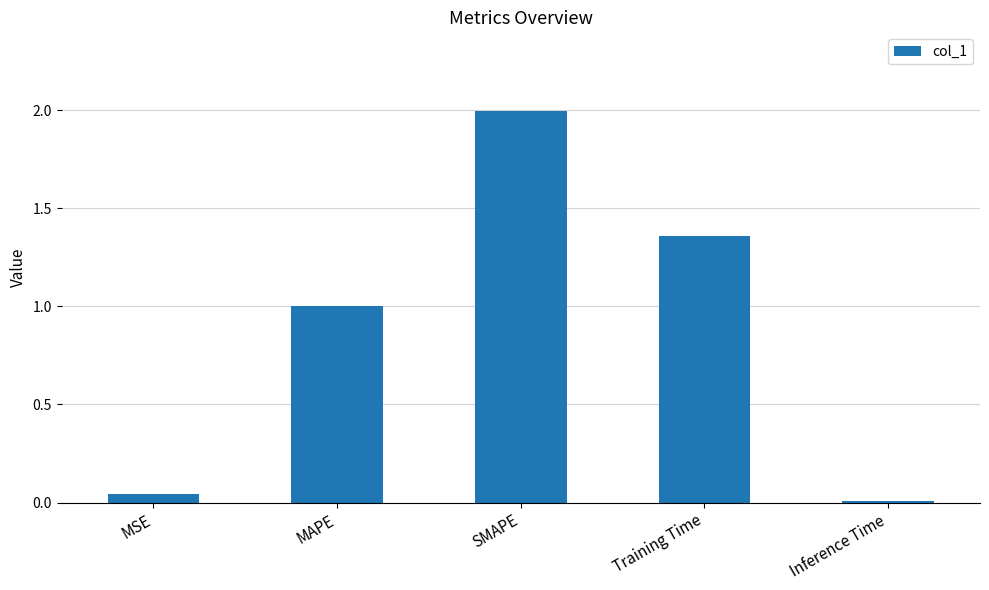

What is the value of the 2nd bar from the left?

1.0